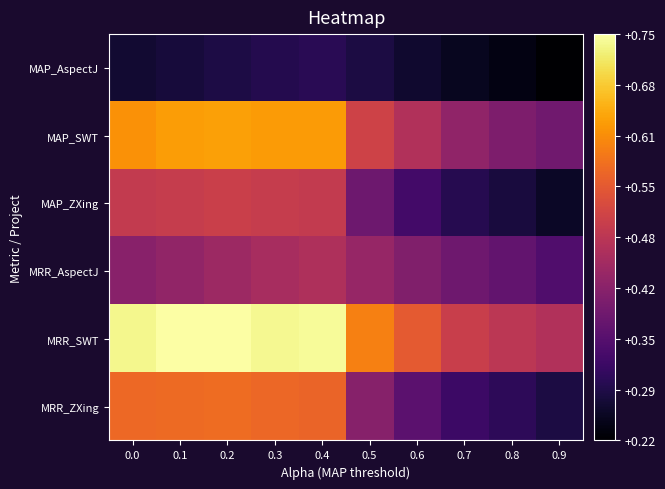

What is the spread (max minus min) of values at 0.7?

0.3